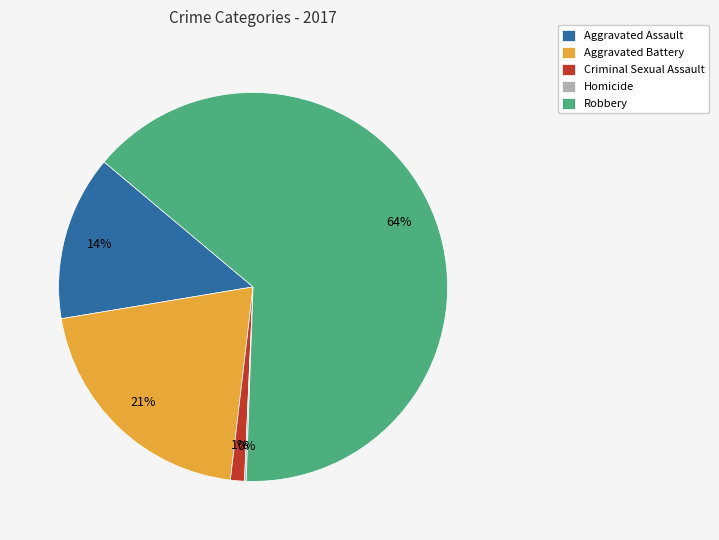

Which has a higher value, Criminal Sexual Assault or Aggravated Assault?

Aggravated Assault